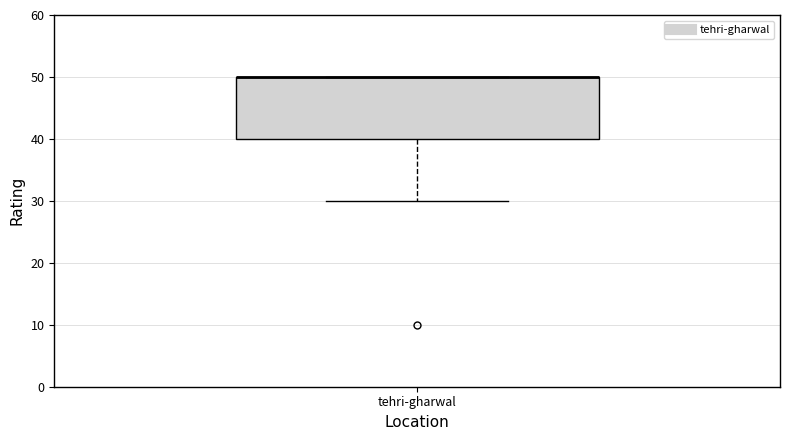

Where is the lower edge of the box for tehri-gharwal on the y-axis? The values are not printed on the chart, so give them approximately, as read against the axis.

40